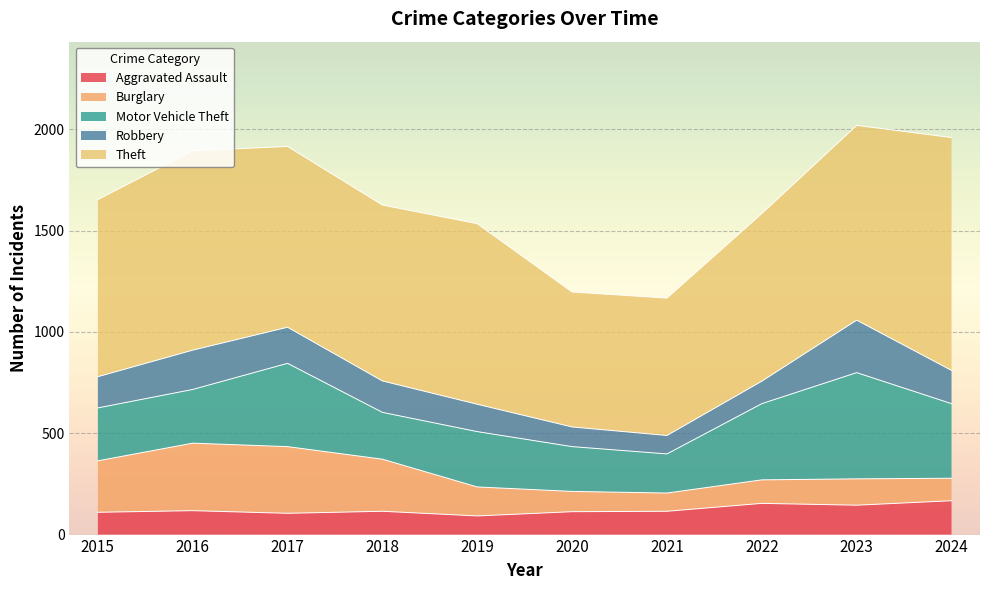

At which category does the chart reach its minimum across all series?

2021